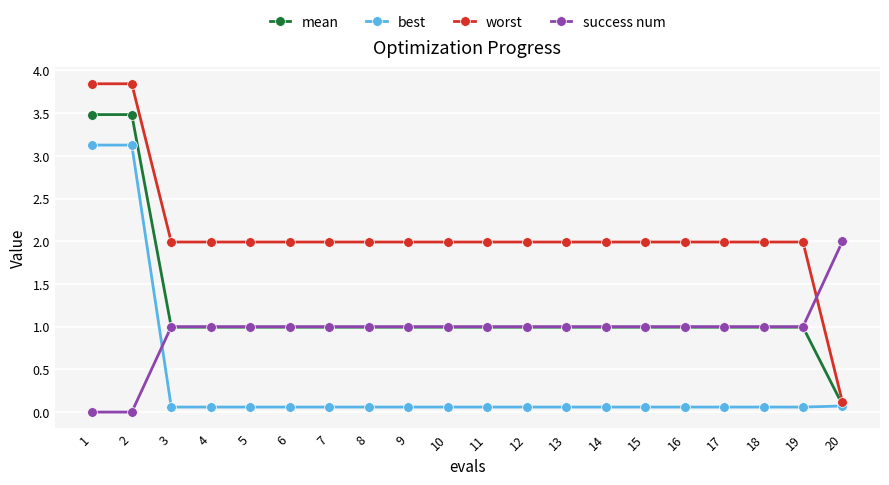

Rank the series by their maximum value, from highest to lowest.

worst, mean, best, success num